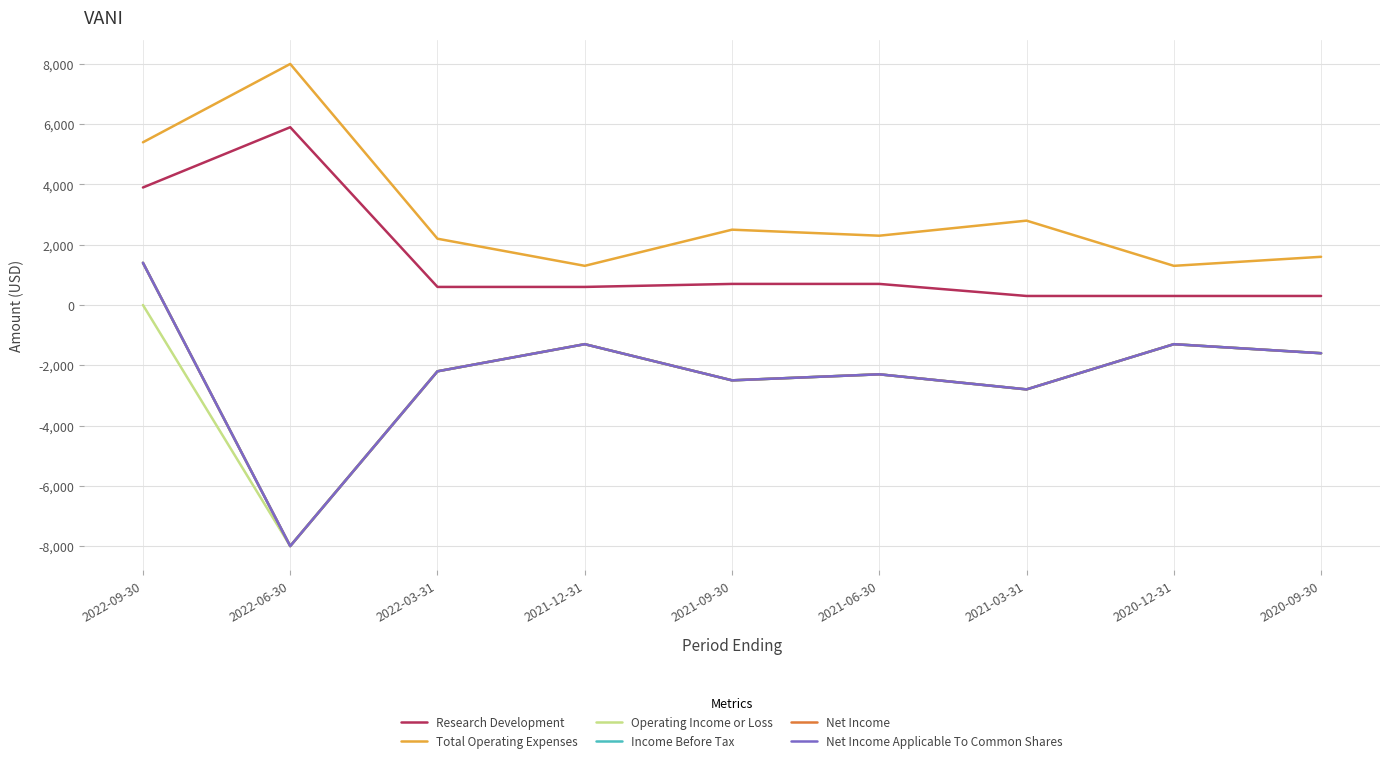

The Net Income Applicable To Common Shares series shows -8000 at 2022-06-30. True or false?

True